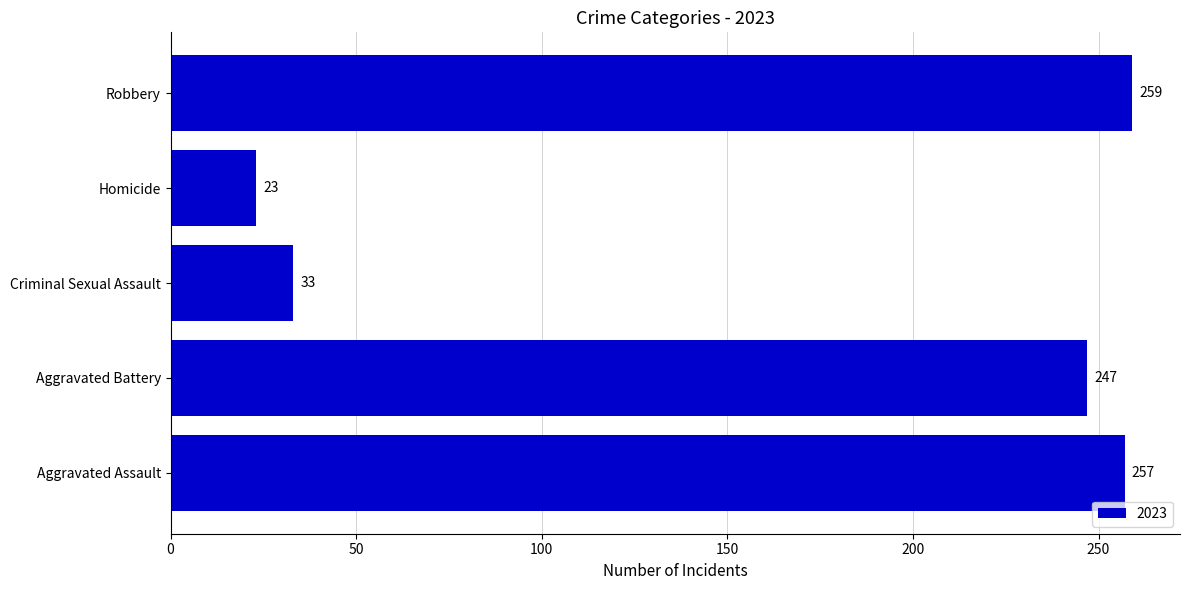

True or false: the data shows 126 at Robbery.

False